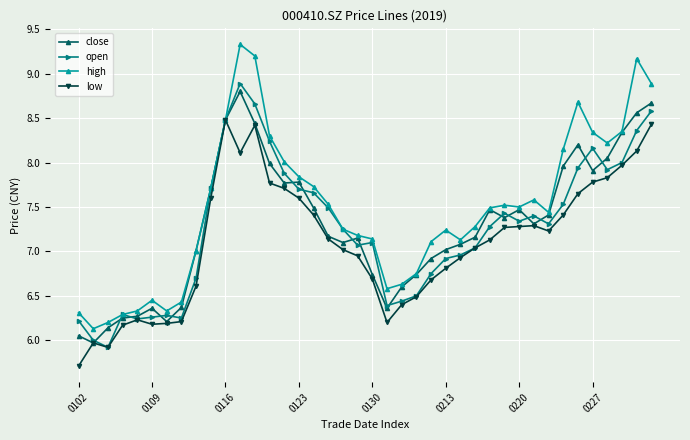

What is the minimum value shown in the chart?

5.7